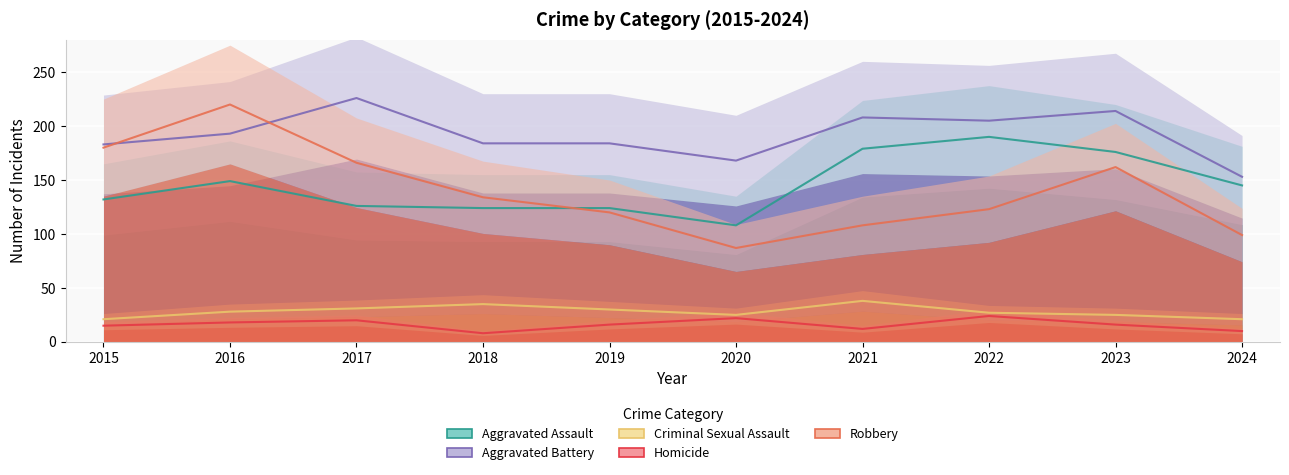

How many interior local valleys does the Aggravated Assault series have?

1